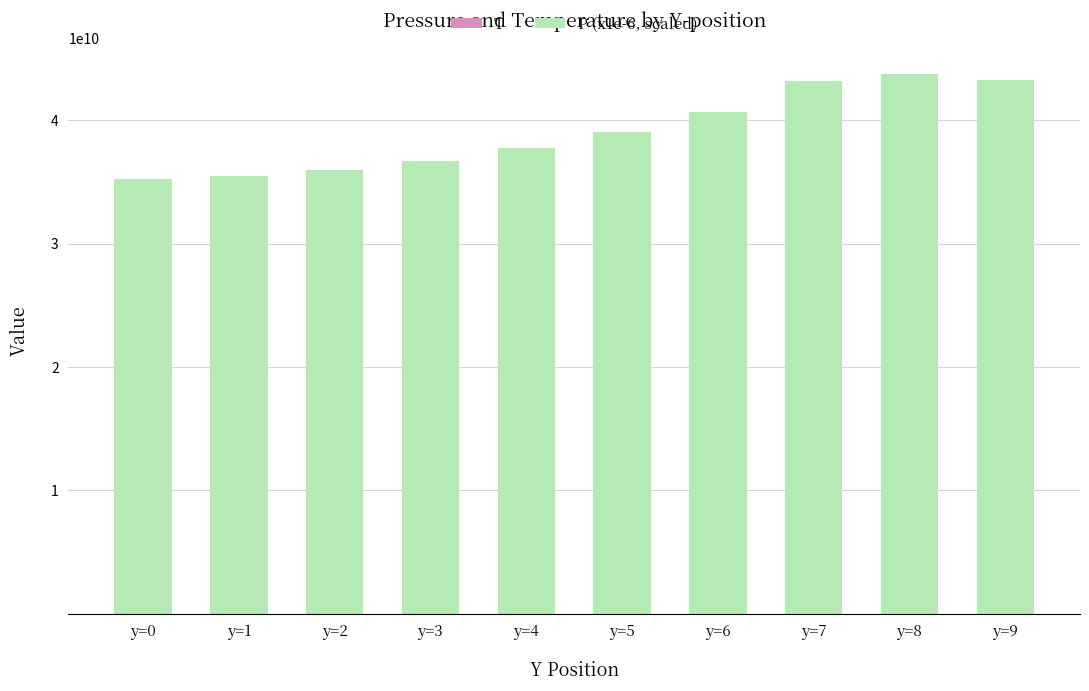

Does the chart contain stacked bars?

Yes